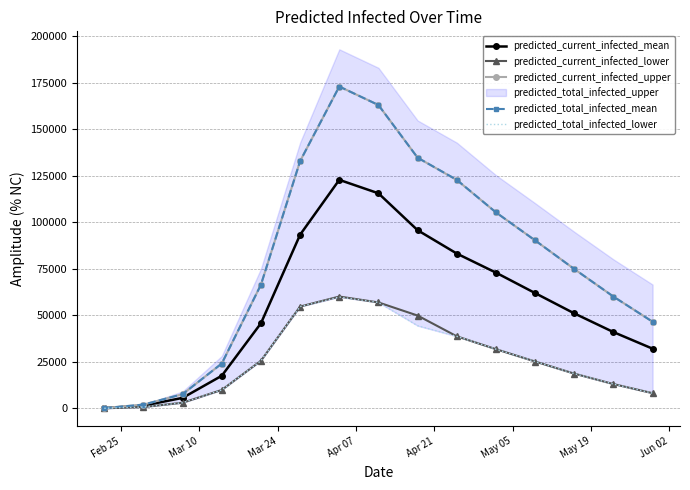

True or false: predicted_current_infected_mean has more than 0 points higher than both neighbors.

True